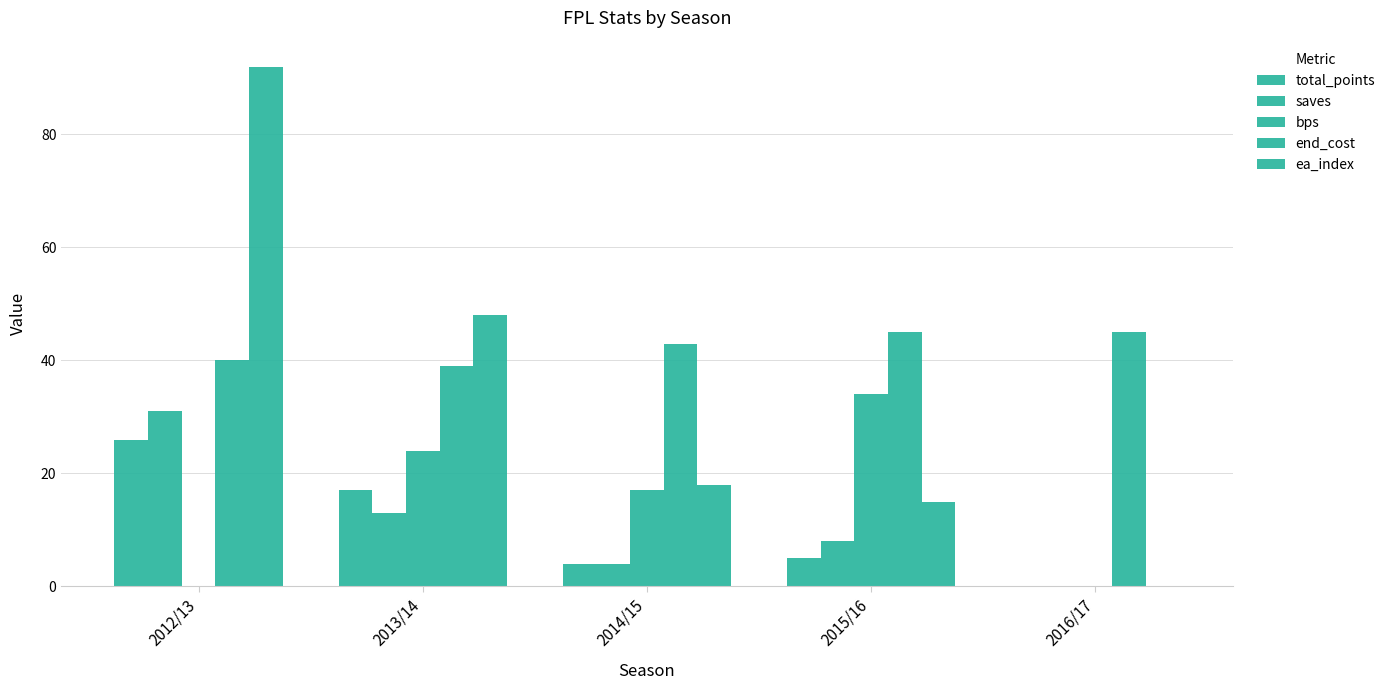

How many groups of bars are there?

5